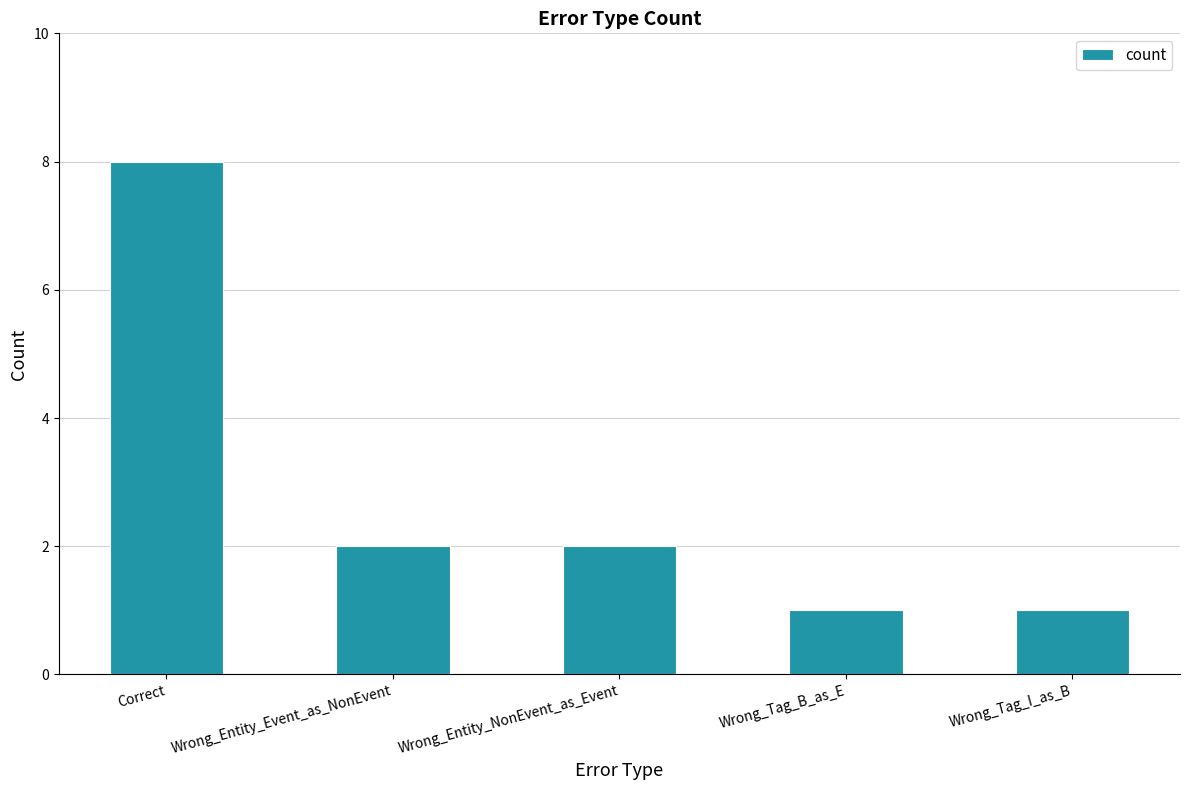

Which has a higher value, Wrong_Entity_NonEvent_as_Event or Correct?

Correct